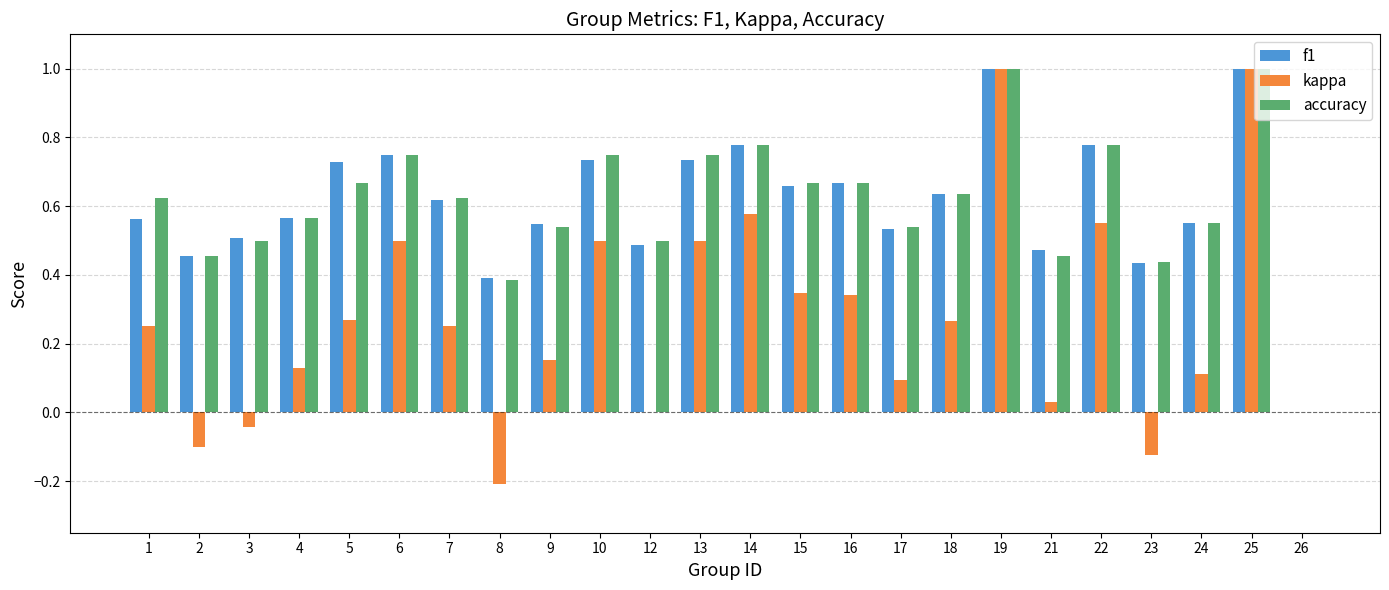

What are all the series names shown in the legend?

f1, kappa, accuracy